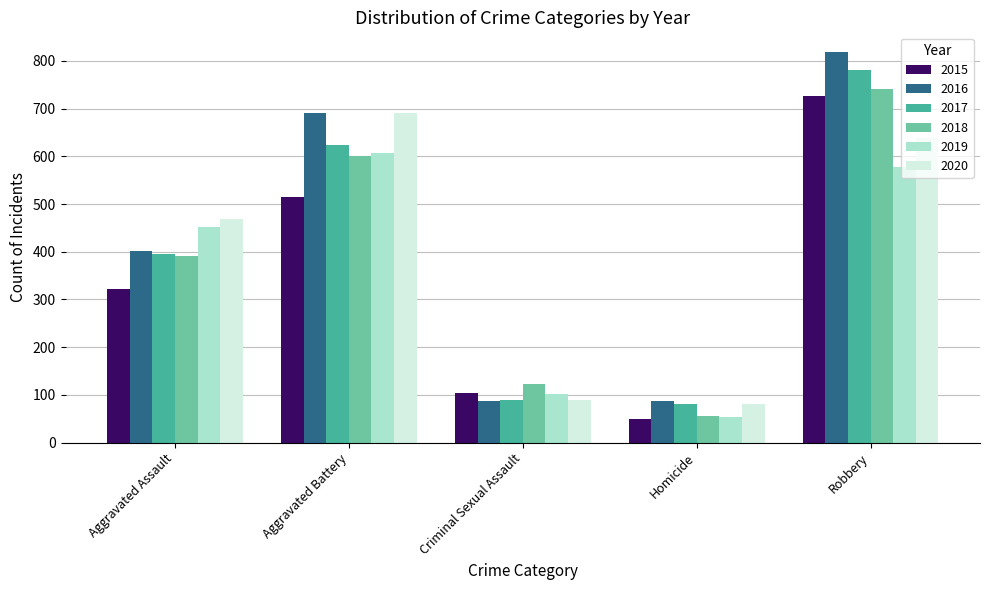

How many categories are shown in the chart?

5